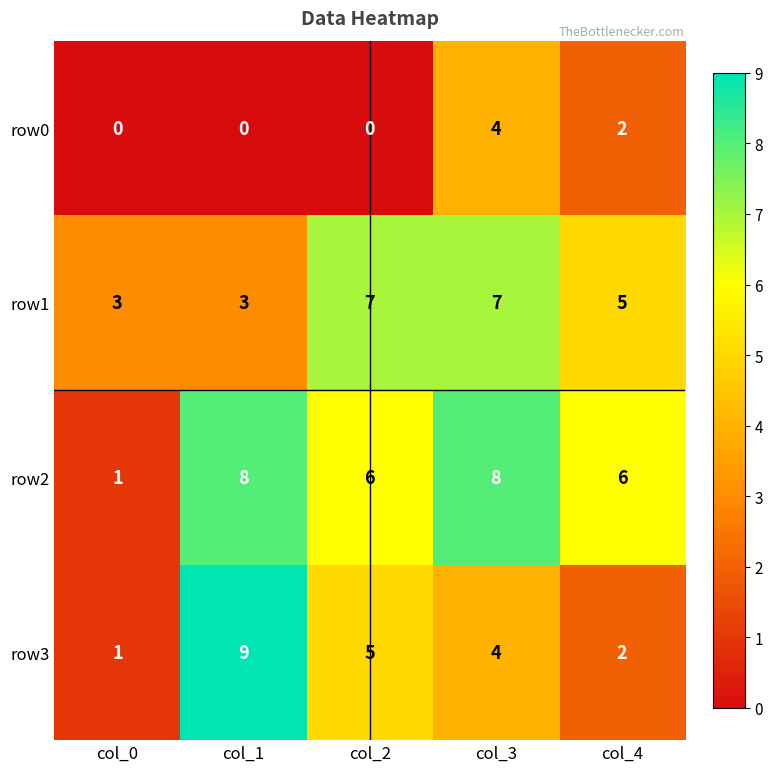

Which category has the highest value in the row0 series?

col_3